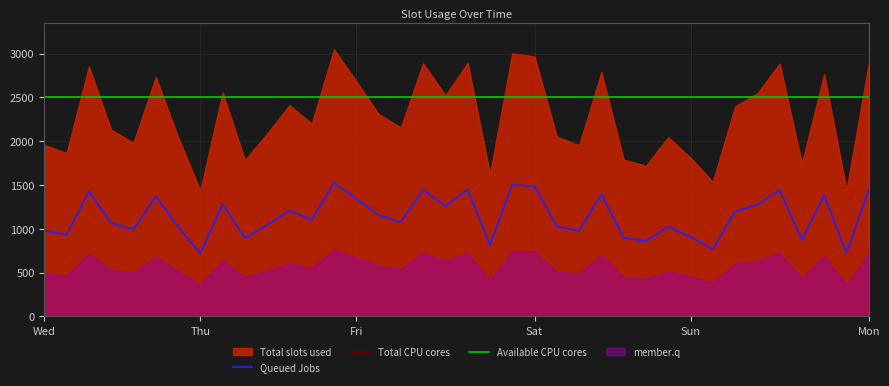

What is the approximate value at 23?

1026.6